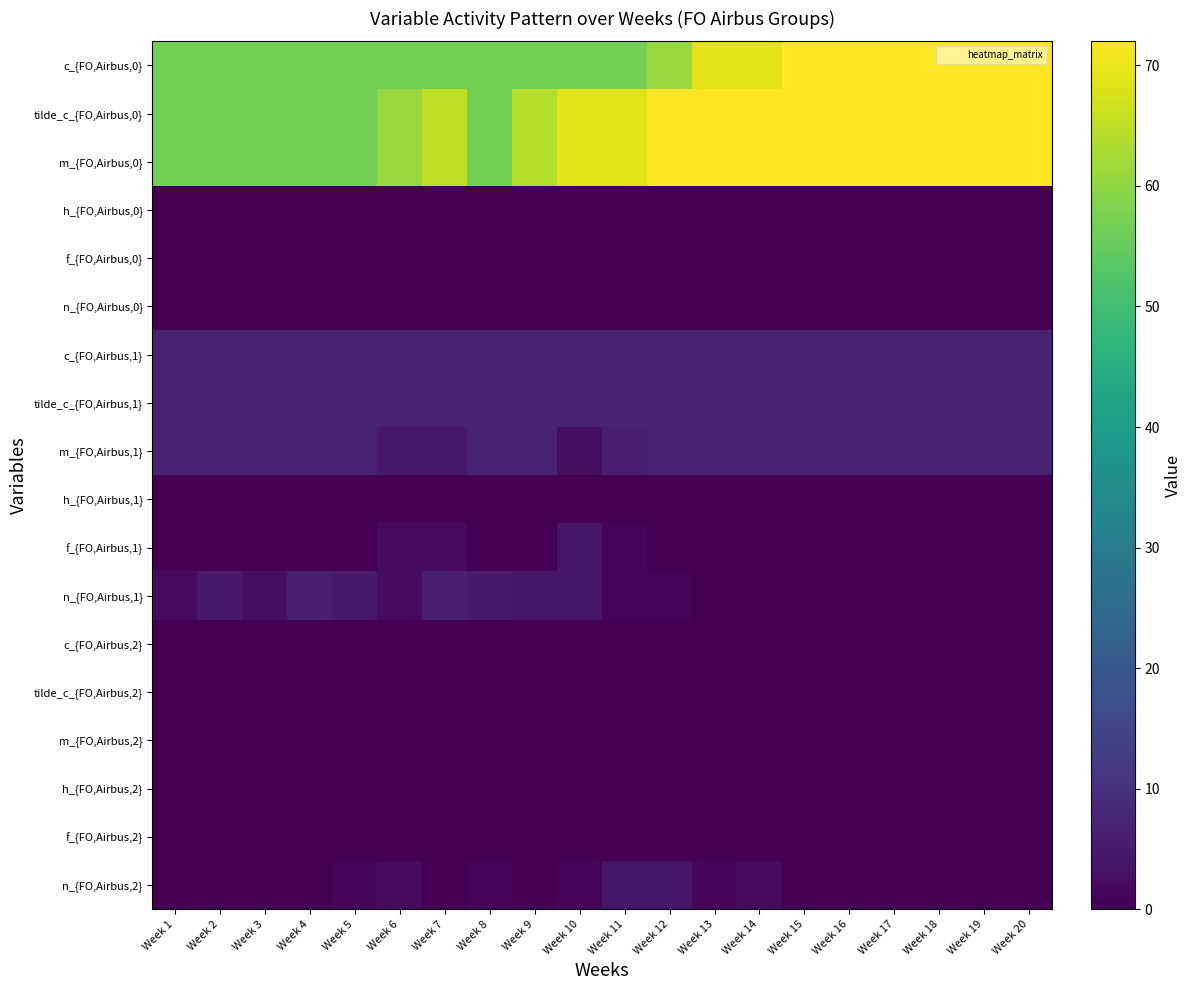

Rank the series by their maximum value, from highest to lowest.

c_{FO,Airbus,0}, tilde_c_{FO,Airbus,0}, m_{FO,Airbus,0}, c_{FO,Airbus,1}, tilde_c_{FO,Airbus,1}, m_{FO,Airbus,1}, n_{FO,Airbus,1}, f_{FO,Airbus,1}, n_{FO,Airbus,2}, h_{FO,Airbus,0}, f_{FO,Airbus,0}, n_{FO,Airbus,0}, h_{FO,Airbus,1}, c_{FO,Airbus,2}, tilde_c_{FO,Airbus,2}, m_{FO,Airbus,2}, h_{FO,Airbus,2}, f_{FO,Airbus,2}